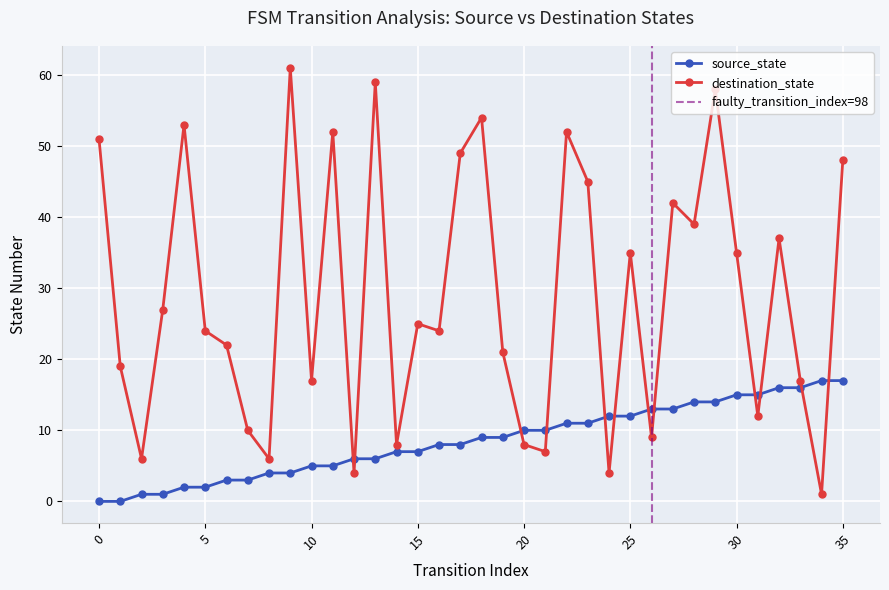

The source_state series shows 0 at 0. True or false?

True